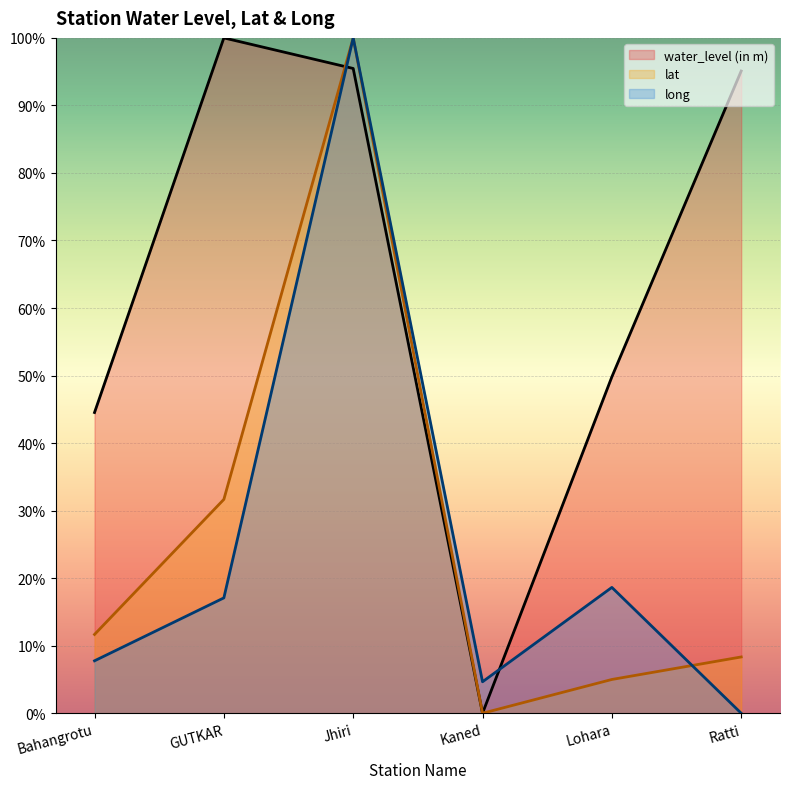

How many values in long are above zero?

5